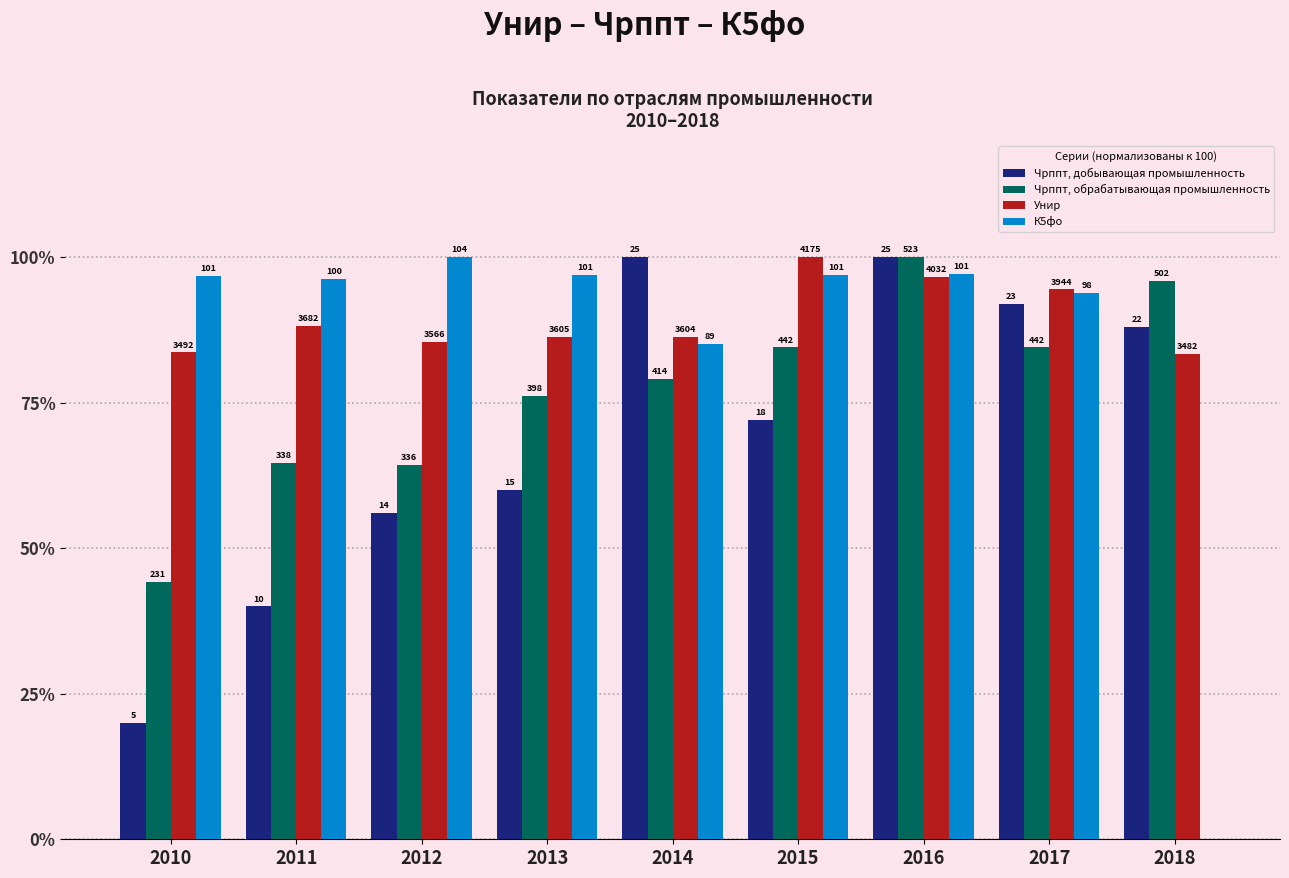

What value does the Чрппт, обрабатывающая промышленность series have at 2018?

96.0